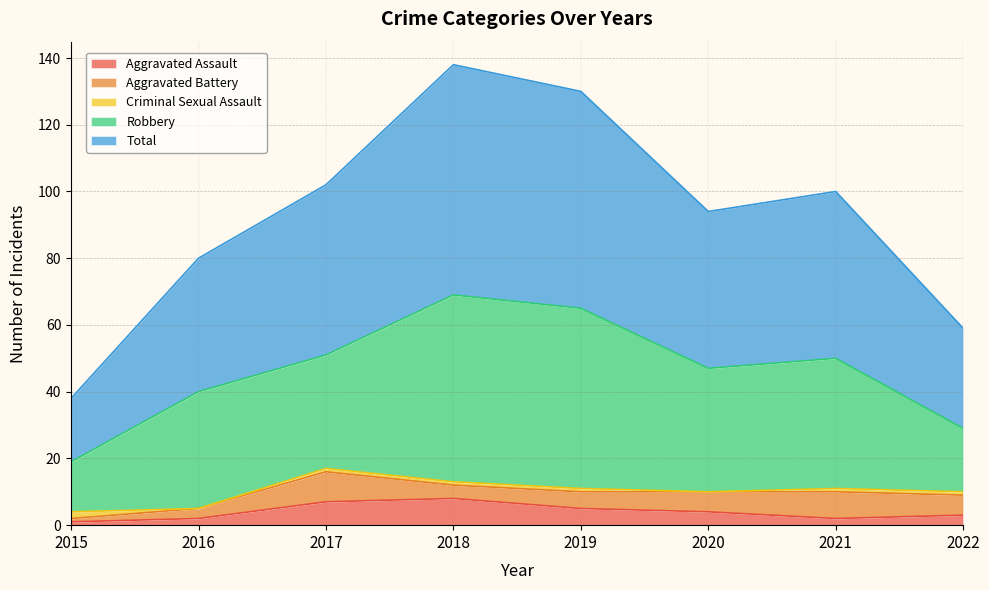

Reading left to right, transcribe all the data shown in this chart.

Aggravated Assault: 2015=1	2016=2	2017=7	2018=8	2019=5	2020=4	2021=2	2022=3
Aggravated Battery: 2015=1	2016=3	2017=9	2018=4	2019=5	2020=6	2021=8	2022=6
Criminal Sexual Assault: 2015=2	2016=0	2017=1	2018=1	2019=1	2020=0	2021=1	2022=1
Robbery: 2015=15	2016=35	2017=34	2018=56	2019=54	2020=37	2021=39	2022=19
Total: 2015=19	2016=40	2017=51	2018=69	2019=65	2020=47	2021=50	2022=30